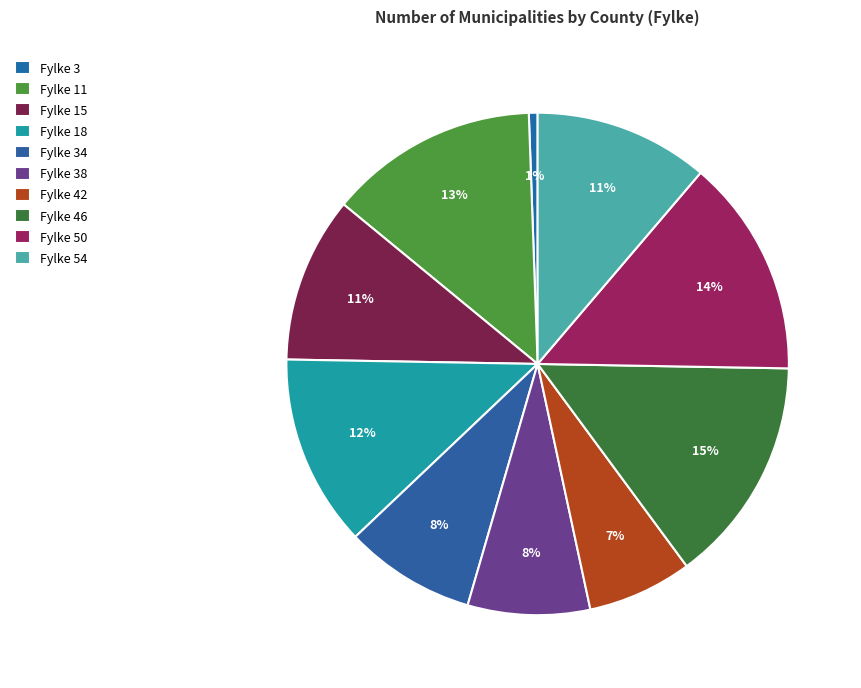

How many slices are in this pie chart?

10